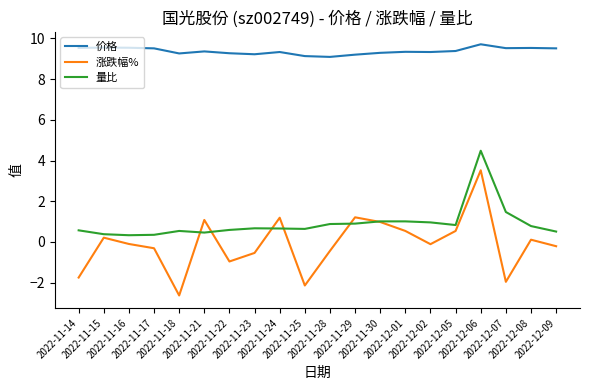

At which category is the sum across all series the highest?

2022-12-06